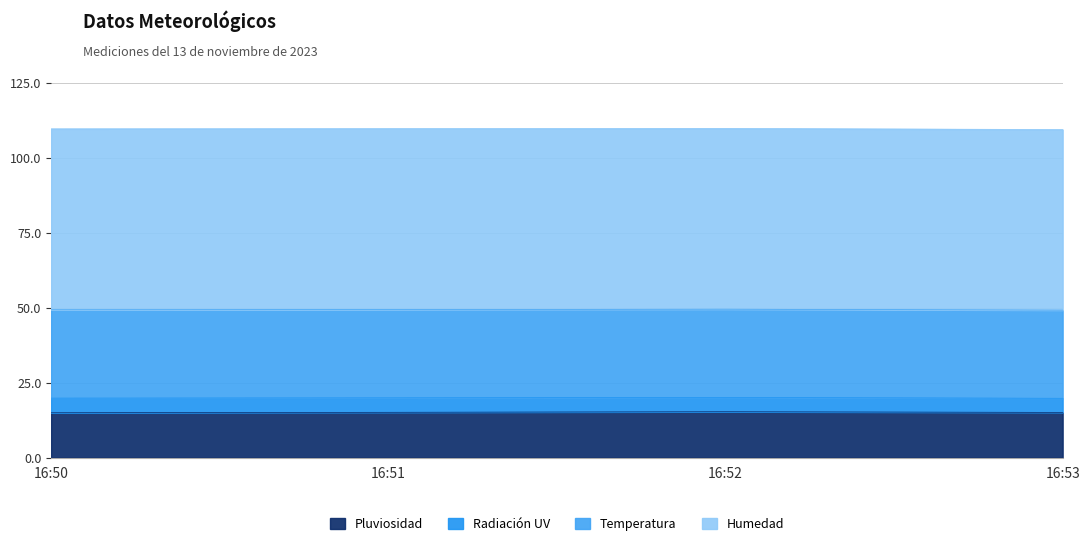

Reading left to right, transcribe all the data shown in this chart.

Pluviosidad: 16:50=15.0	16:51=15.1	16:52=15.3	16:53=15.1
Radiación UV: 16:50=4.9	16:51=4.8	16:52=4.8	16:53=4.7
Temperatura: 16:50=29.5	16:51=29.5	16:52=29.5	16:53=29.4
Humedad: 16:50=60.4	16:51=60.4	16:52=60.3	16:53=60.3